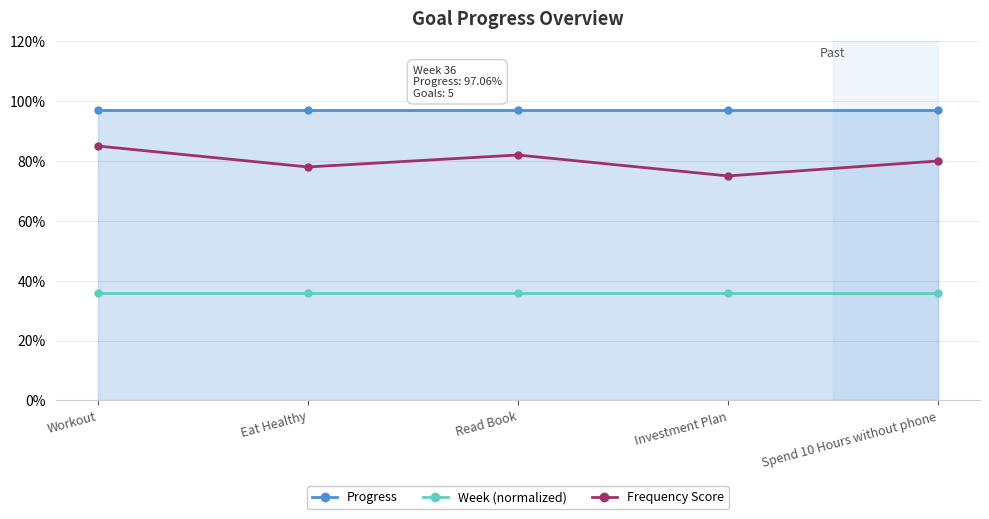

What is the total value across all series at Spend 10 Hours without phone?

2.1